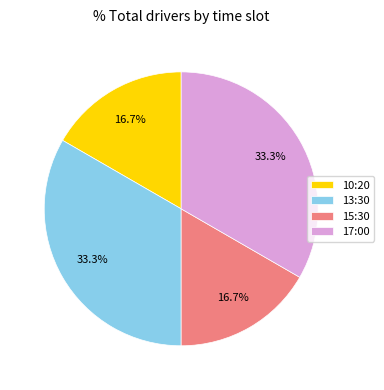

Count the number of slices in the pie.

4